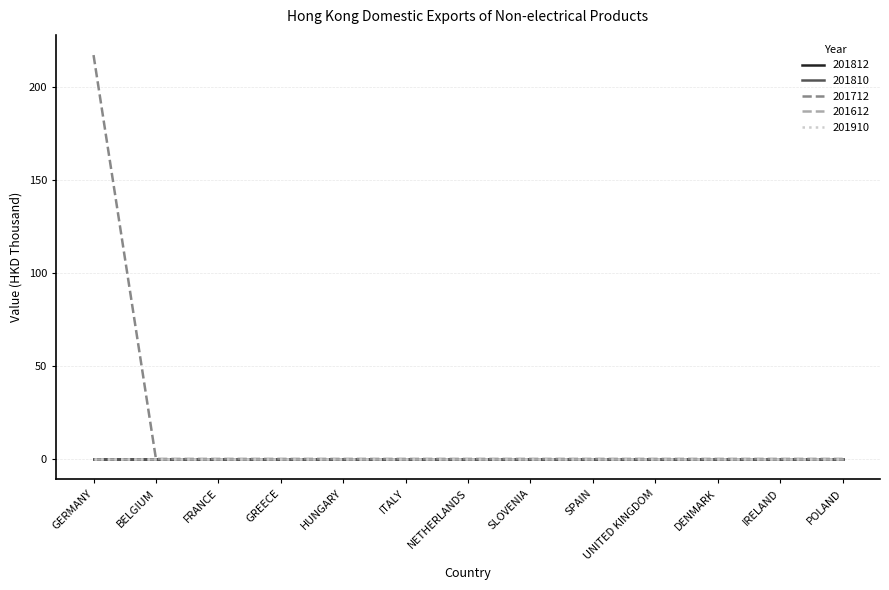

What position from the left is SLOVENIA?

8